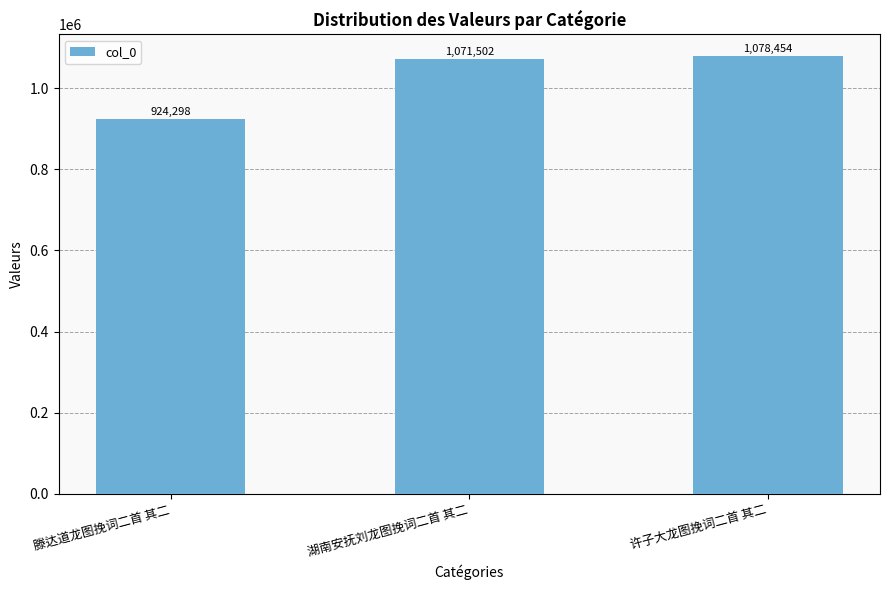

Reading left to right, list all the values displayed in this chart.

924298	1071502	1078454